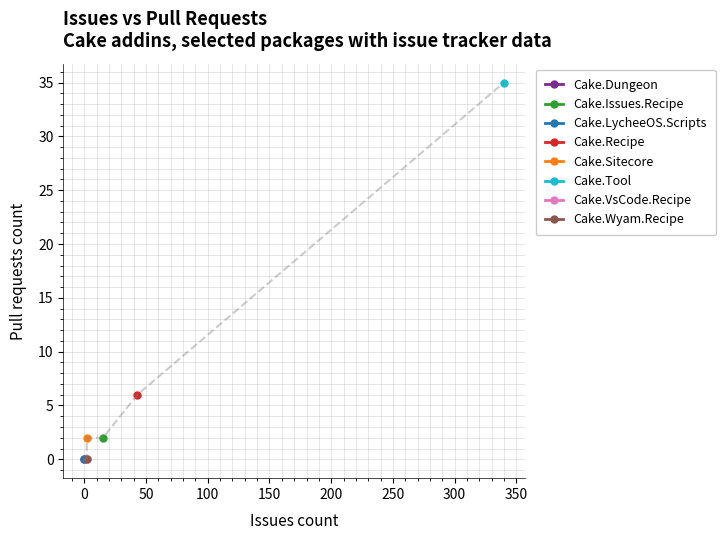

True or false: the data shows 15 at Cake.Tool.

False